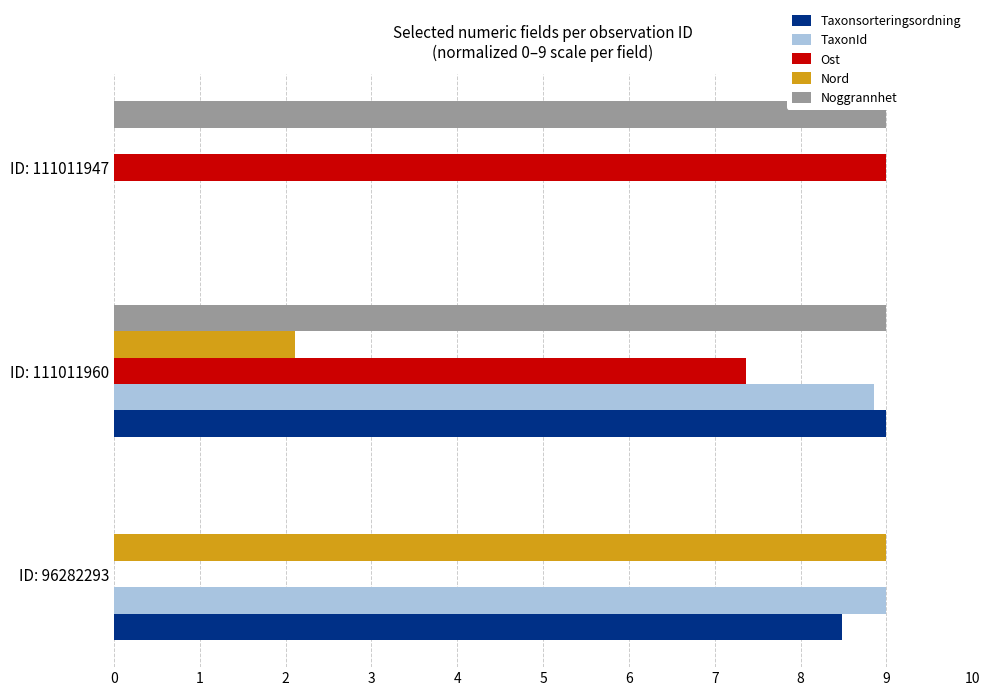

What is the greatest value displayed?

9.0